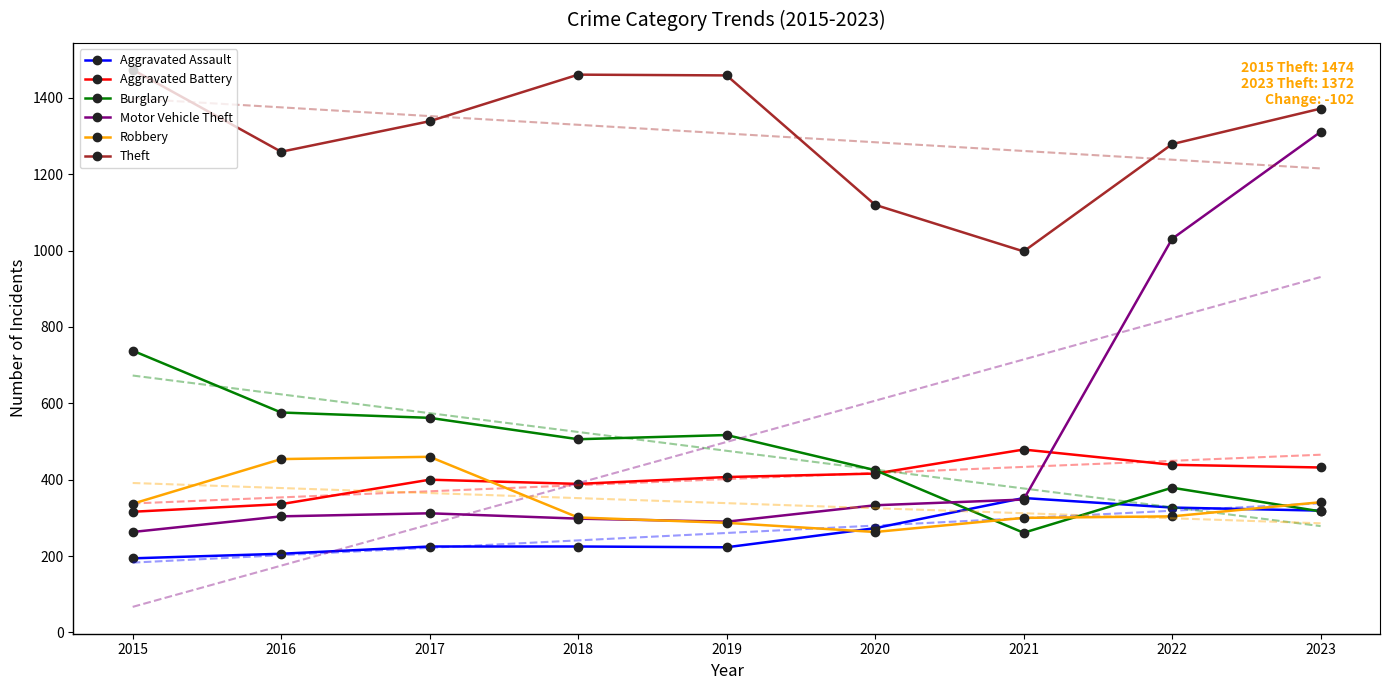

Rank the categories by Burglary value from lowest to highest.

2021, 2023, 2022, 2020, 2018, 2019, 2017, 2016, 2015